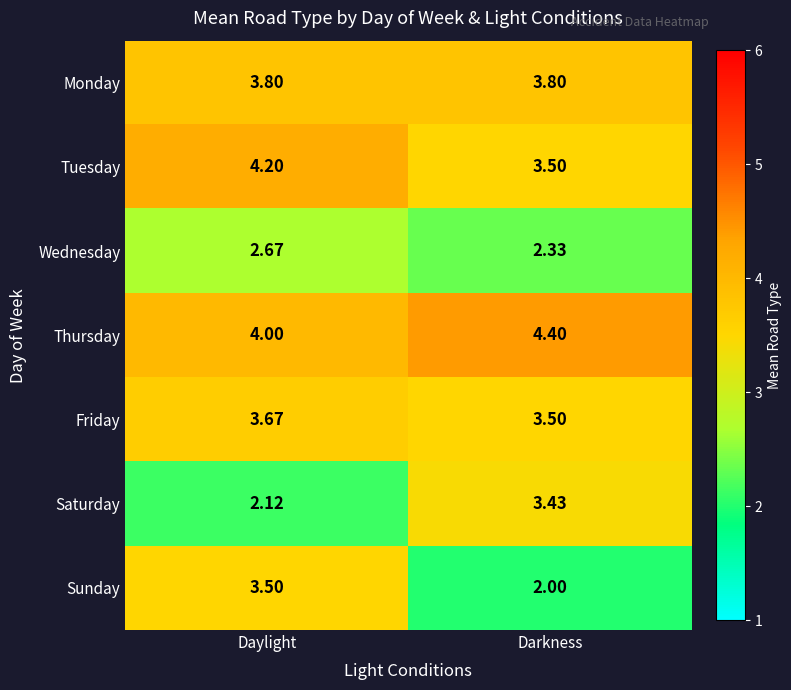

Count the number of data series in this chart.

7